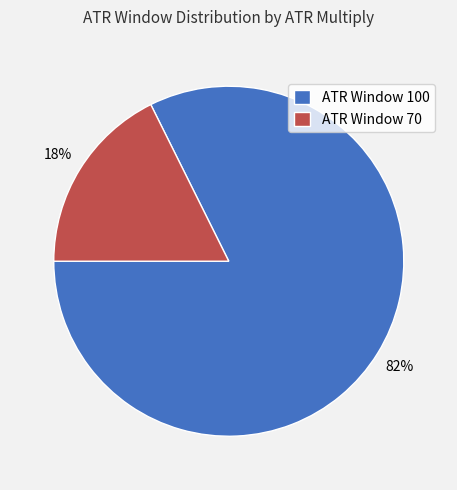

How many segments does this pie chart have?

2